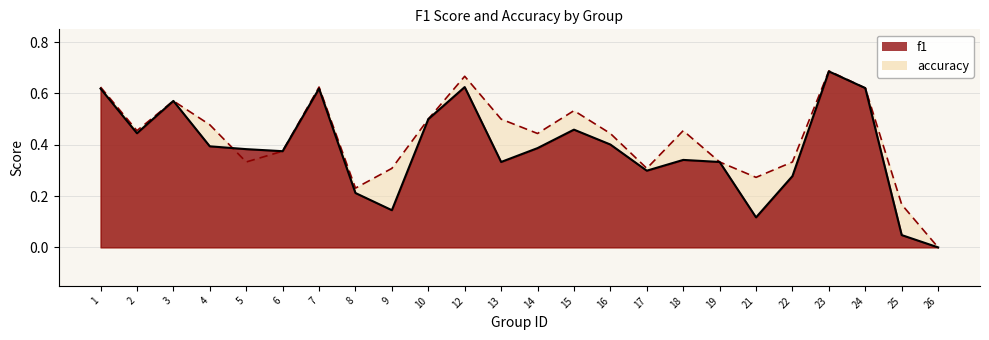

Is it true that accuracy equals 0.3 at 19?

True